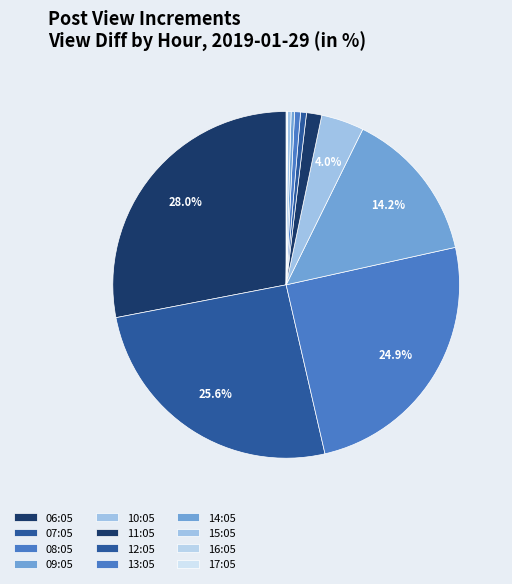

Rank the categories by value from lowest to highest.

16:05, 17:05, 14:05, 15:05, 12:05, 13:05, 11:05, 10:05, 09:05, 08:05, 07:05, 06:05